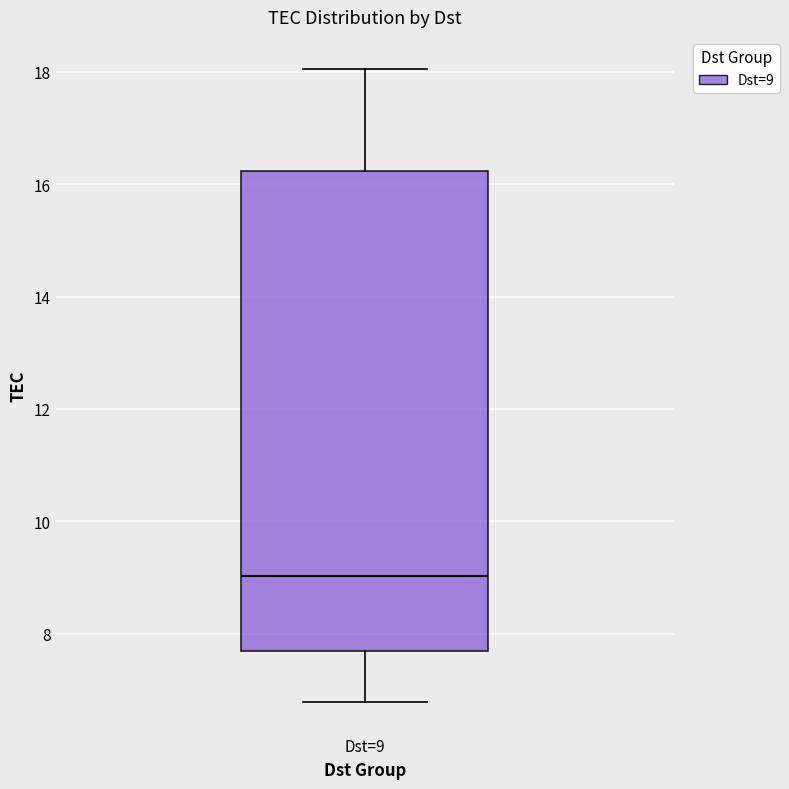

Transcribe this box plot: give where the median line is, the range the box spans, and where the two whiskers end, as read against the y-axis. The values are not printed on the chart, so give them approximately, as read against the axis.

median 9.0, box 7.6 to 16.2, whiskers 6.8 to 18.0